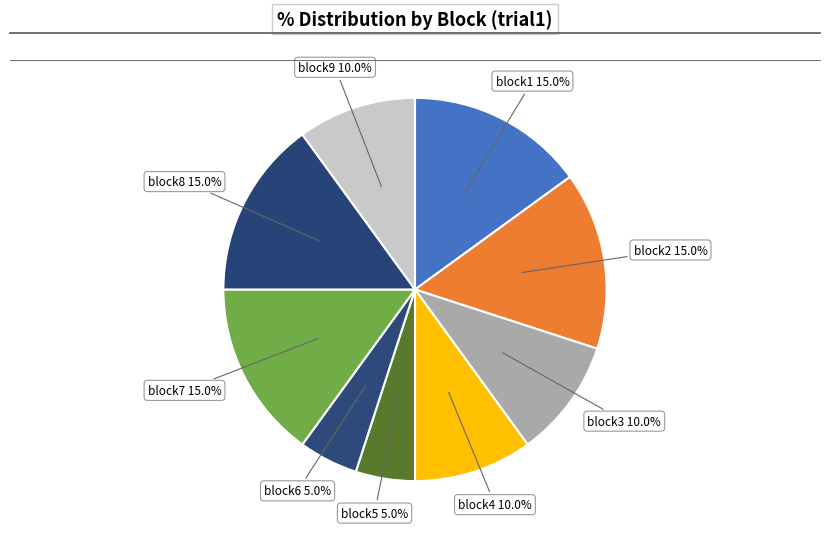

To the nearest percent, what portion does block8 represent?

15%